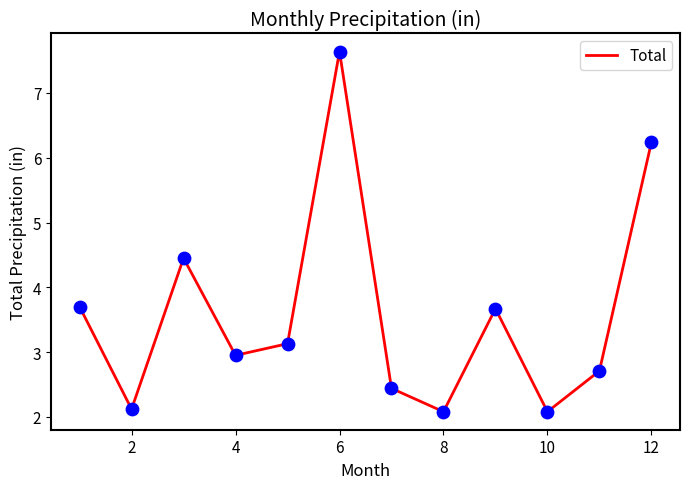

What is the smallest value displayed?

2.1